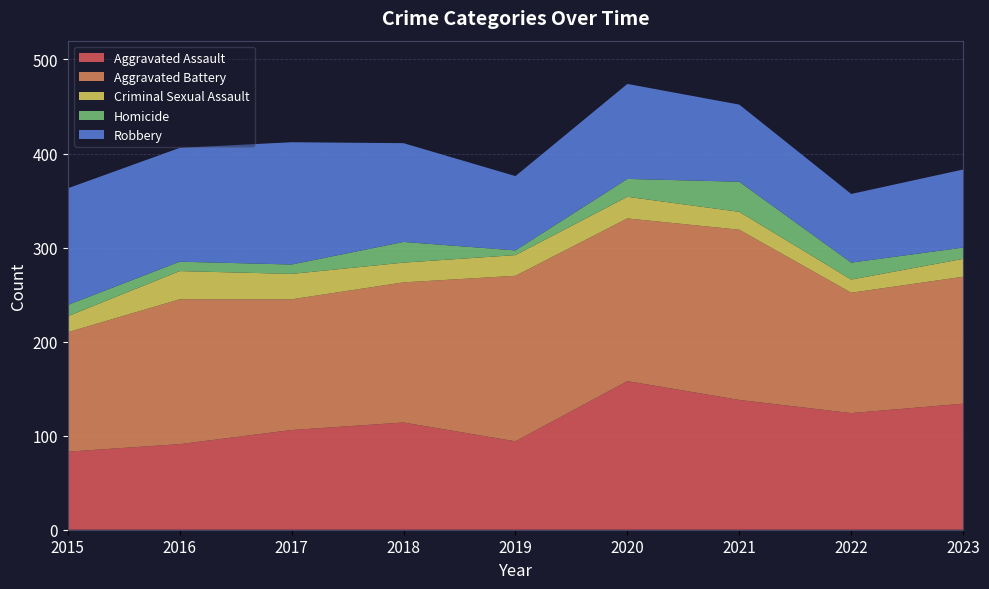

Reading left to right, what are all the values shown in this chart?

Aggravated Assault: 2015=83	2016=91	2017=106	2018=114	2019=94	2020=158	2021=138	2022=124	2023=134
Aggravated Battery: 2015=127	2016=154	2017=139	2018=149	2019=176	2020=173	2021=181	2022=128	2023=135
Criminal Sexual Assault: 2015=17	2016=30	2017=27	2018=21	2019=22	2020=23	2021=19	2022=14	2023=19
Homicide: 2015=12	2016=10	2017=10	2018=22	2019=5	2020=19	2021=32	2022=18	2023=12
Robbery: 2015=124	2016=121	2017=130	2018=105	2019=79	2020=101	2021=82	2022=73	2023=83